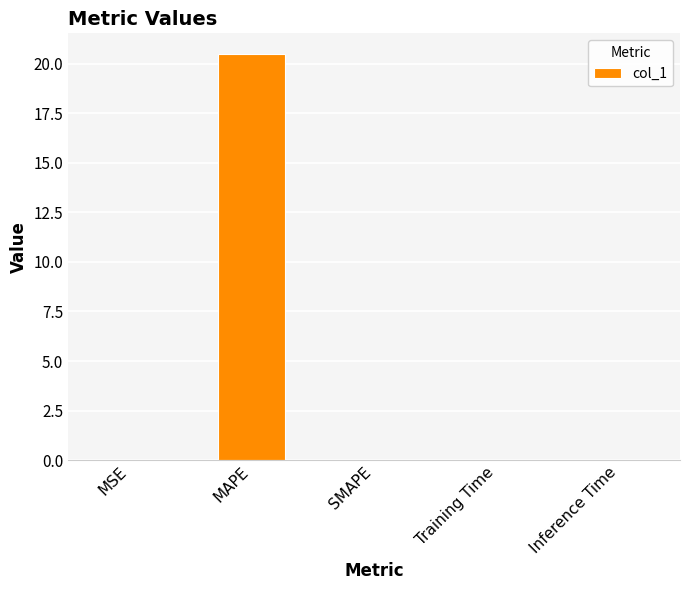

What is the sum of all values?

20.5